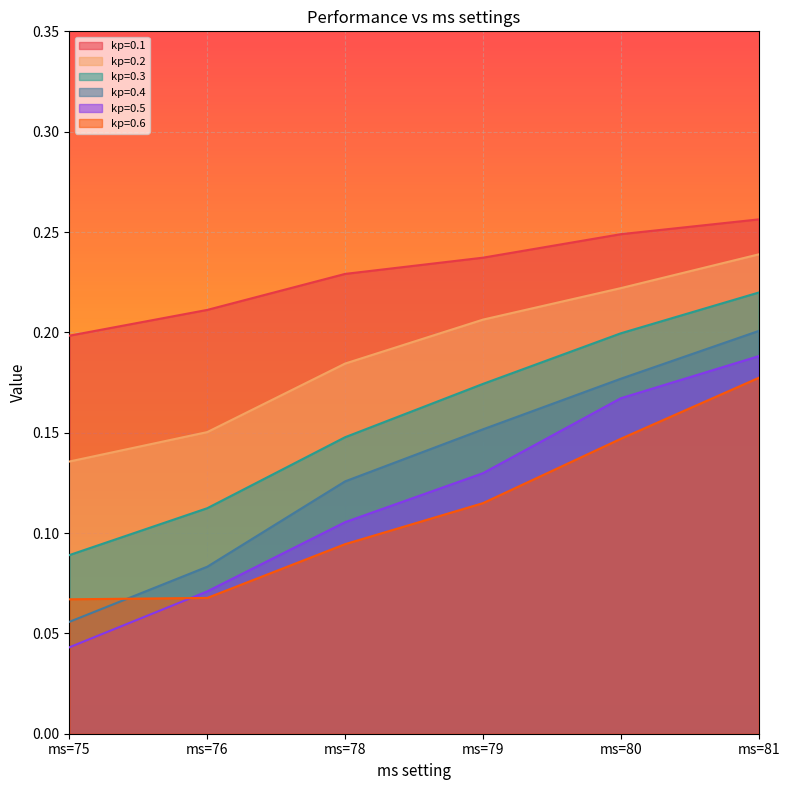

Rank the categories by kp=0.5 value from highest to lowest.

ms=81, ms=80, ms=79, ms=78, ms=76, ms=75